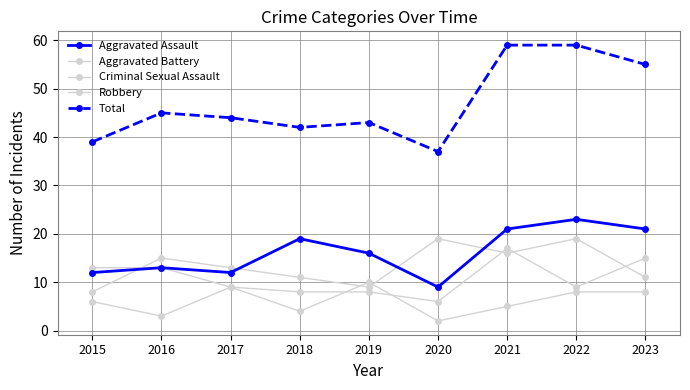

How many values in the Robbery series are below 13?

4